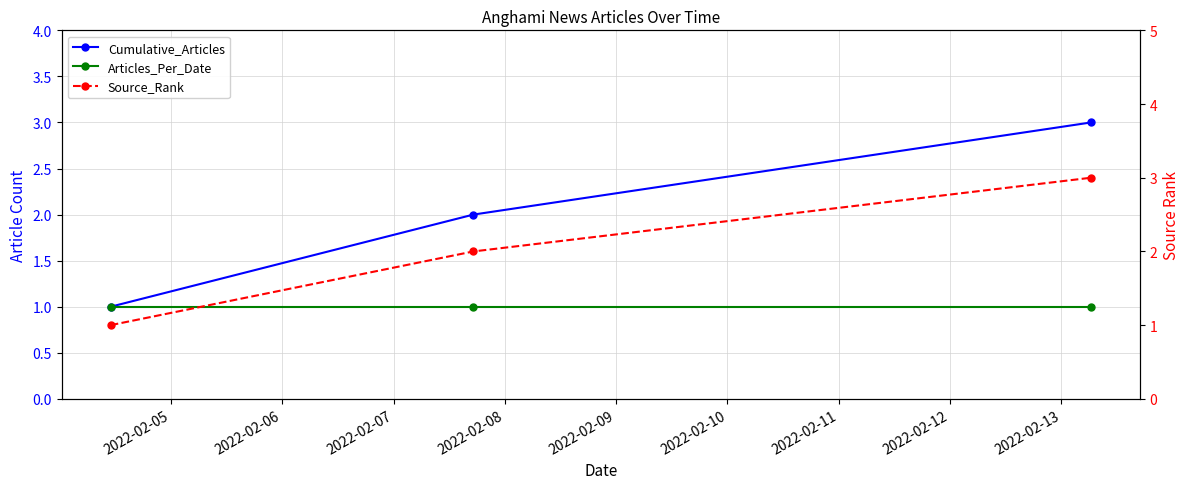

How many lines are shown in the chart?

3